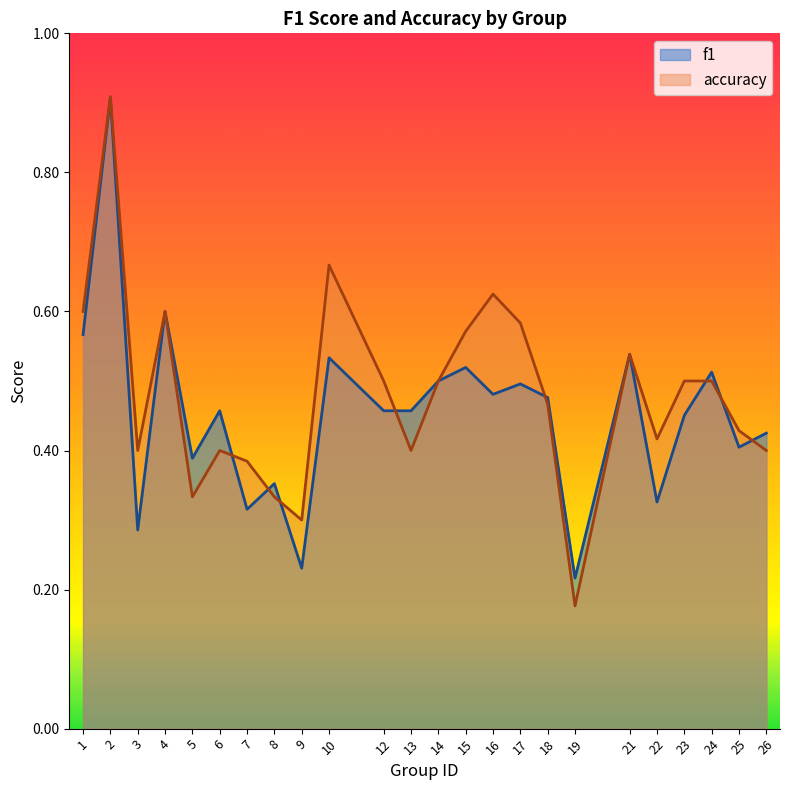

At how many categories does at least one series exceed 0?

24